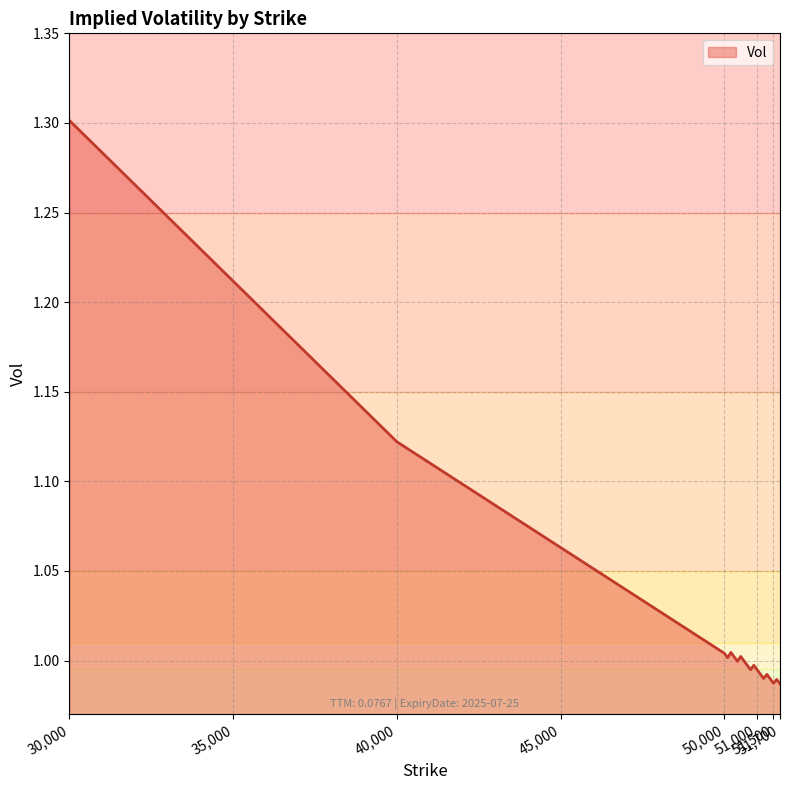

What is the maximum value shown in the chart?

1.3